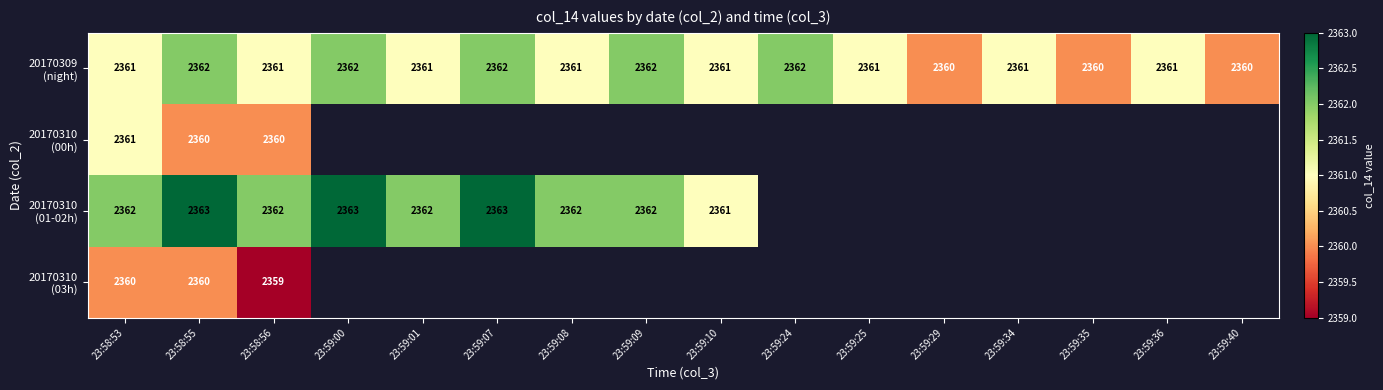

What is the total value across all series at 23:58:53?

9444